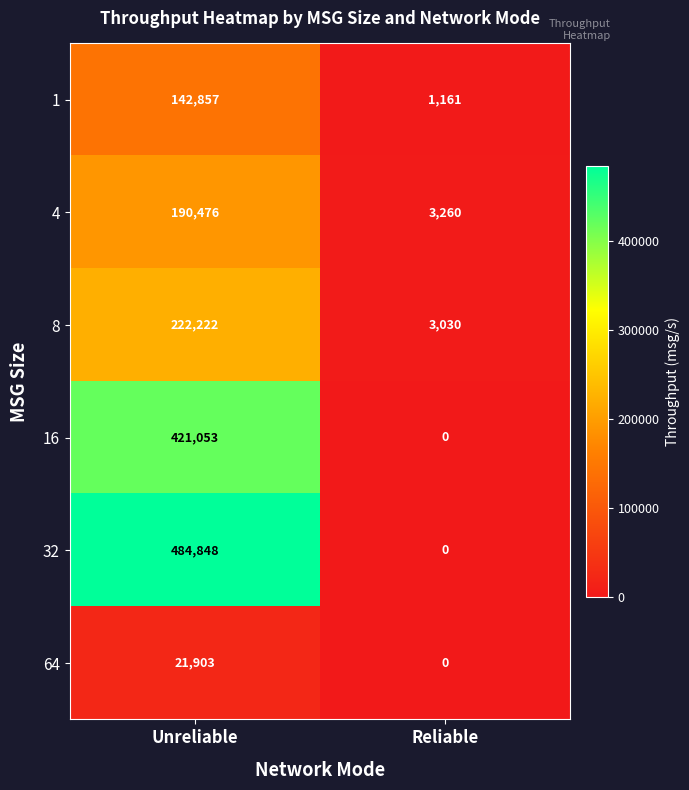

Reading left to right, transcribe all the data shown in this chart.

1: Unreliable=142857	Reliable=1161
4: Unreliable=190476	Reliable=3260
8: Unreliable=222222	Reliable=3030
16: Unreliable=421053	Reliable=0
32: Unreliable=484848	Reliable=0
64: Unreliable=21903	Reliable=0